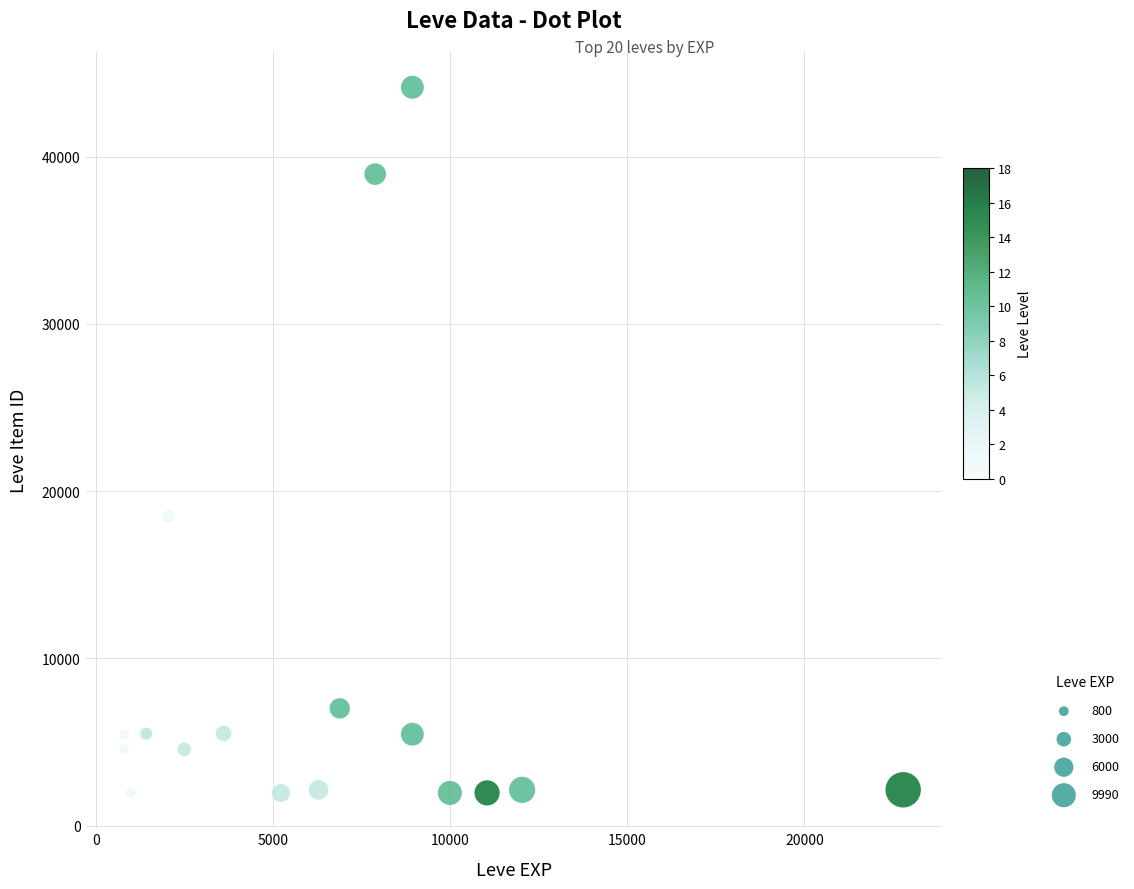

What Y value in the scatter plot is closest to 23052?

18511